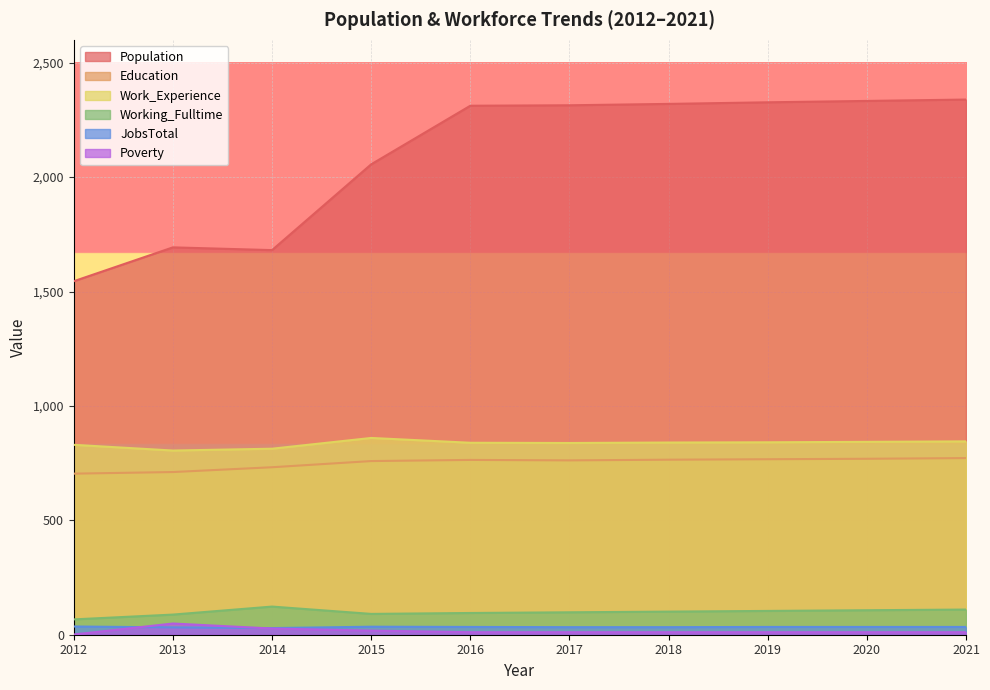

Which series has the largest total across all categories?

Population